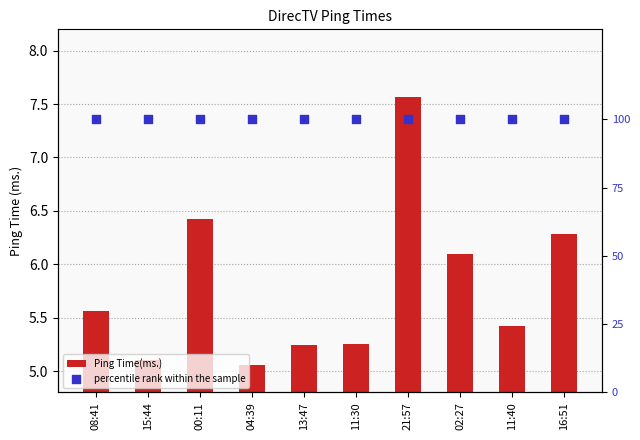

Which series has the widest spread of Y values?

Ping Time(ms.)